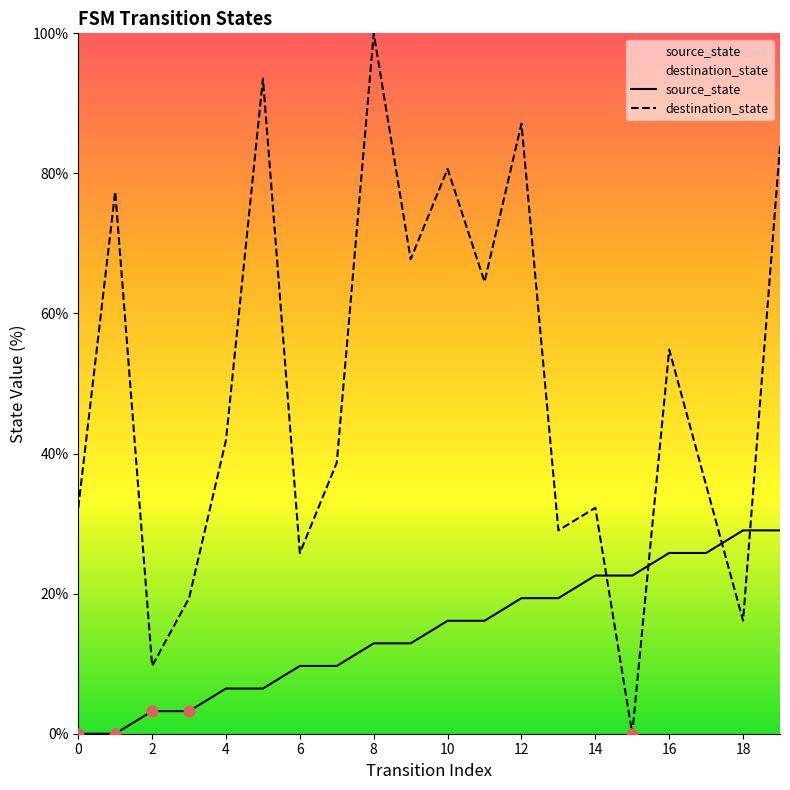

Which series reaches the minimum Y coordinate?

source_state